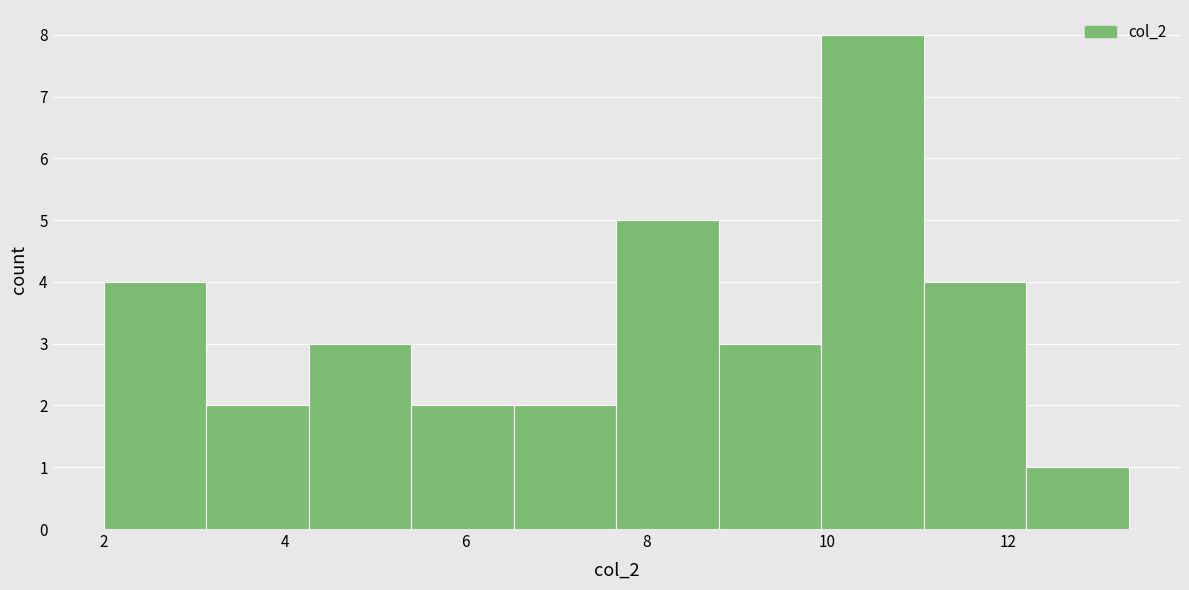

Reading left to right, transcribe this chart: for each bar, give the range it covers on the x-axis and its height. Neither the bar edges nor the heights are printed on the chart, so give them approximately, as read against the axes.

2.0 to 3.2: 4
3.2 to 4.2: 2
4.2 to 5.4: 3
5.4 to 6.6: 2
6.6 to 7.6: 2
7.6 to 8.8: 5
8.8 to 10.0: 3
10.0 to 11.0: 8
11.0 to 12.2: 4
12.2 to 13.4: 1